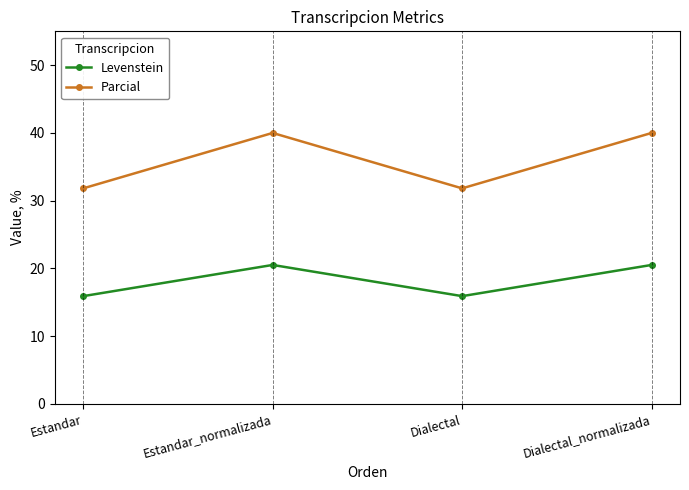

At which category does Levenstein reach its first local valley?

Dialectal